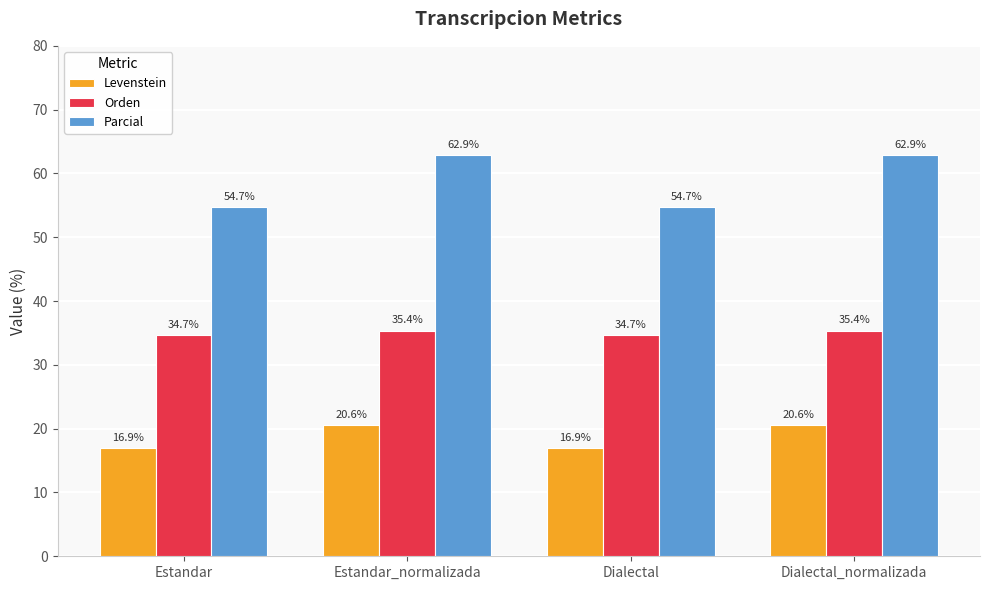

Reading left to right, transcribe all the data shown in this chart.

Levenstein: 16.9	20.6	16.9	20.6
Orden: 34.7	35.4	34.7	35.4
Parcial: 54.7	62.9	54.7	62.9